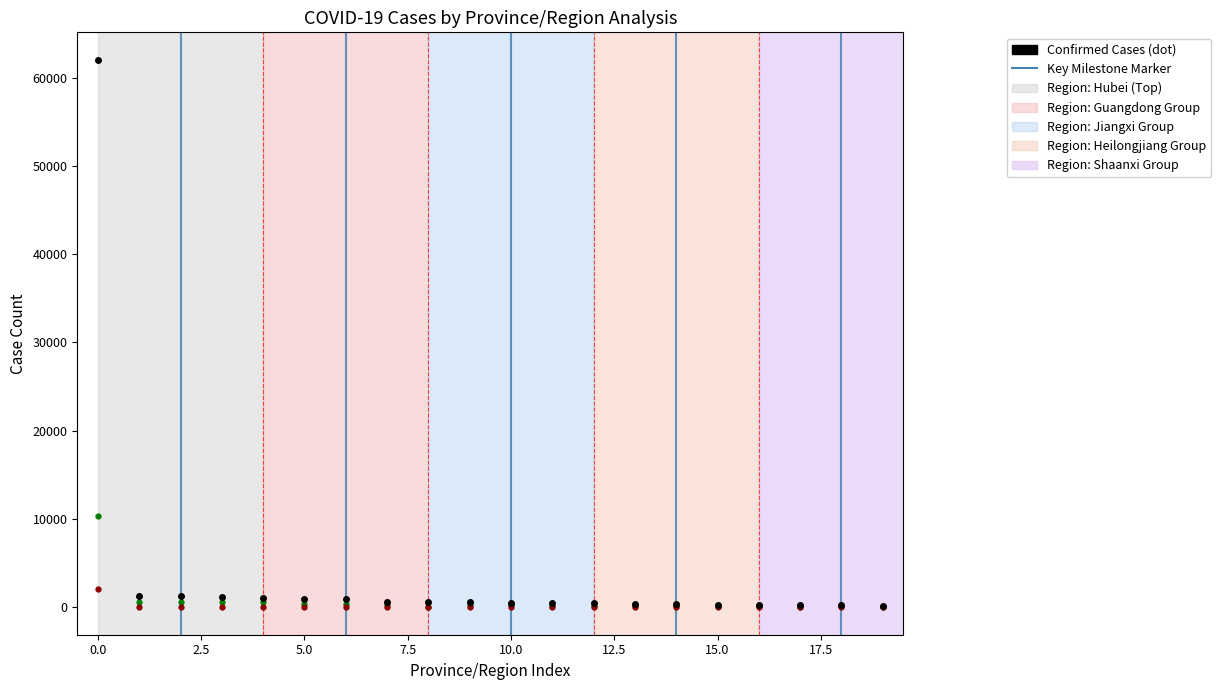

What is the maximum value shown in the chart?

62031